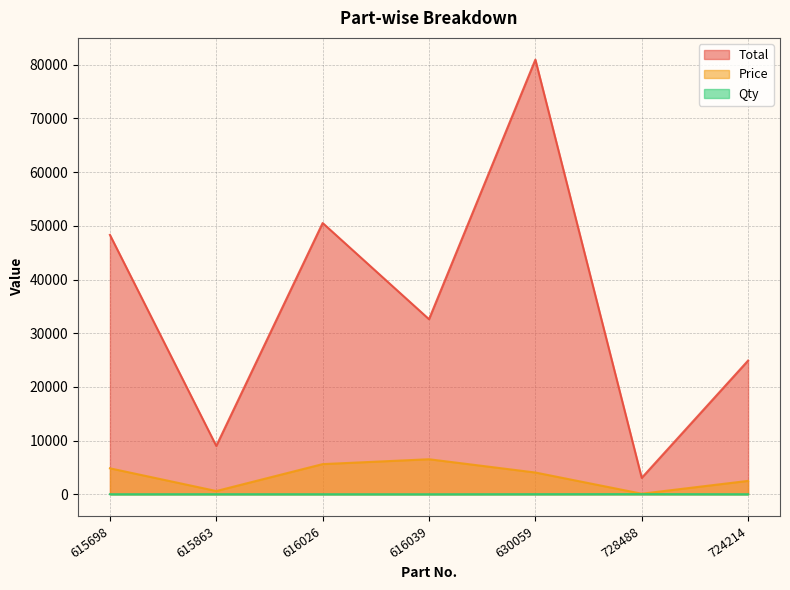

What position from the right is 630059?

3